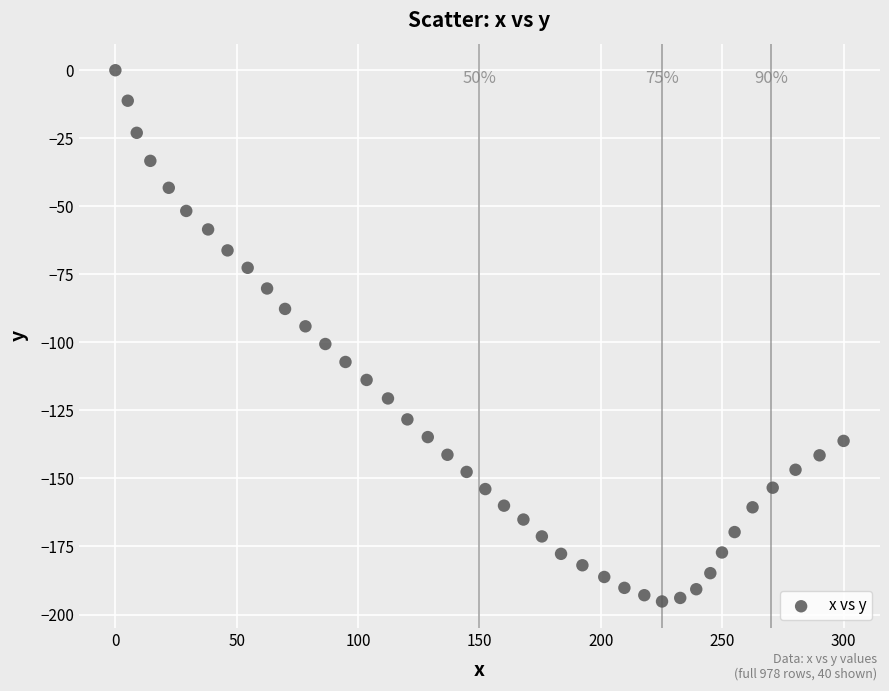

What is the range of X values (max minus min)?

300.0